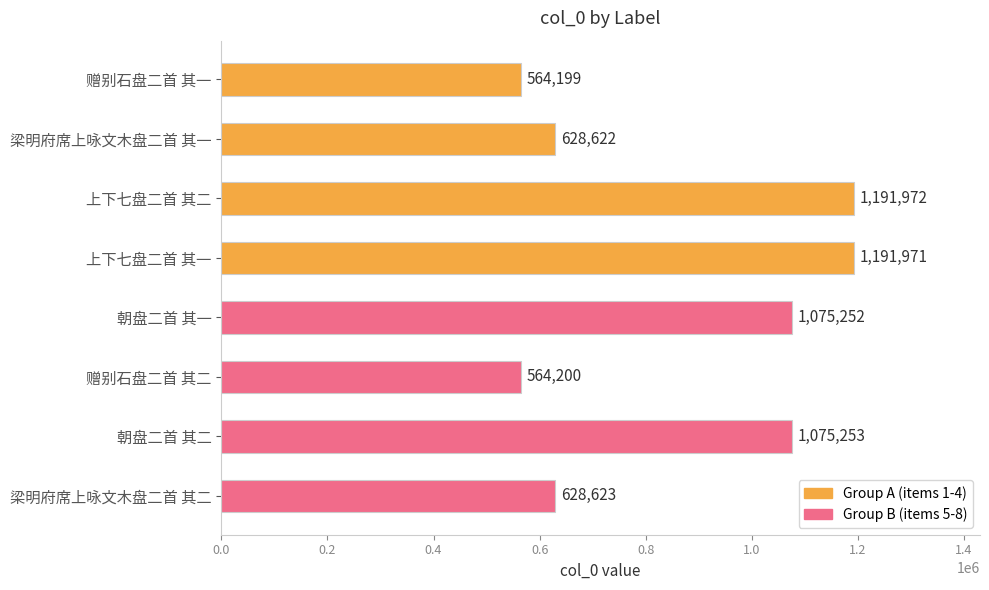

What position from the top is 赠别石盘二首 其一?

1